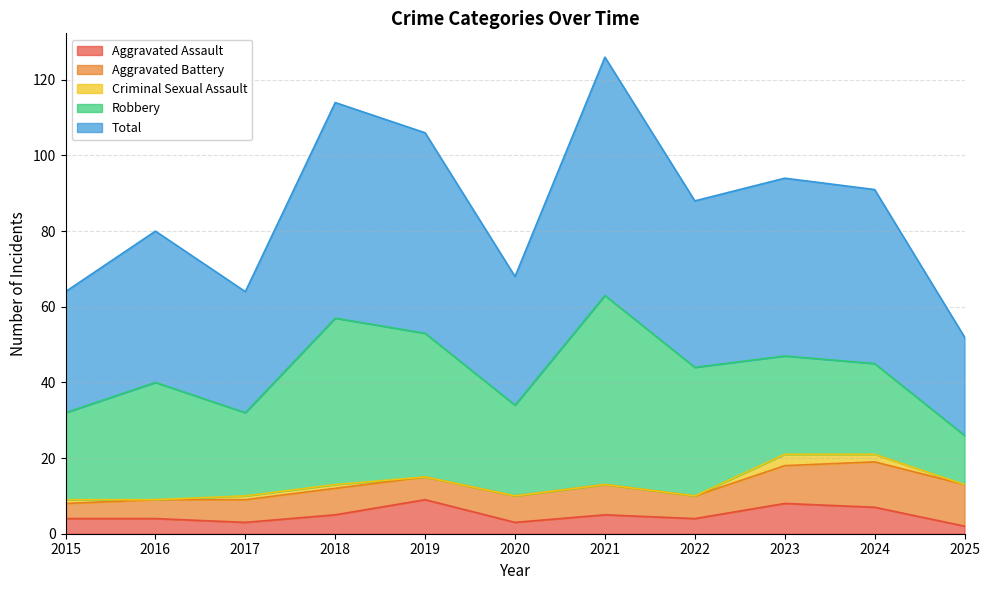

Does the chart have visible grid lines?

Yes